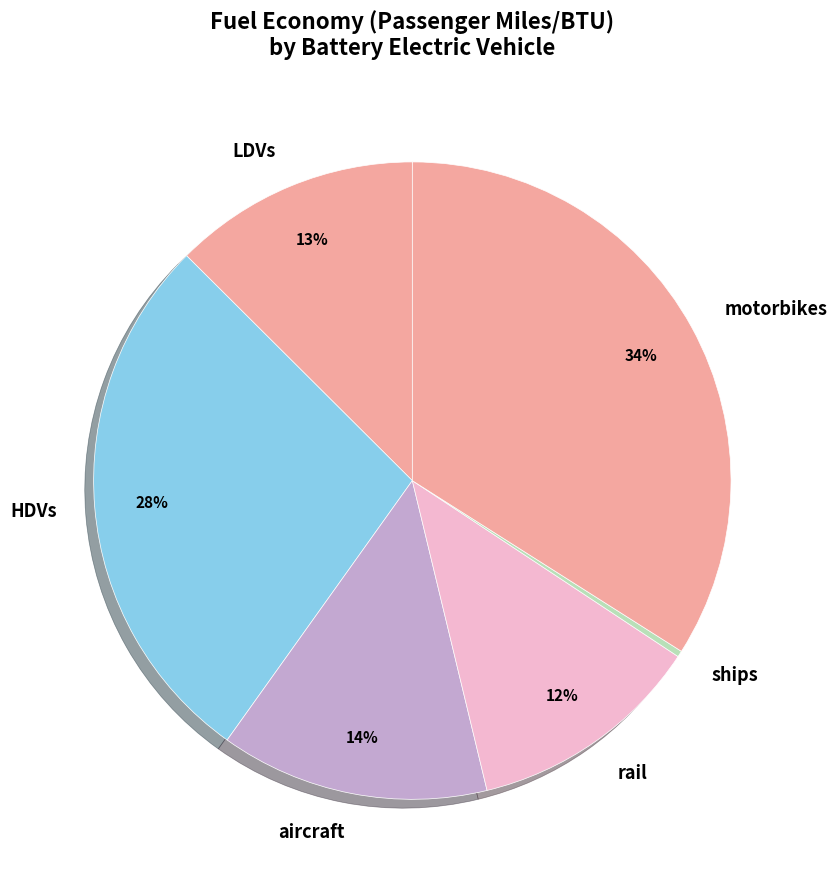

Count the number of slices in the pie.

6